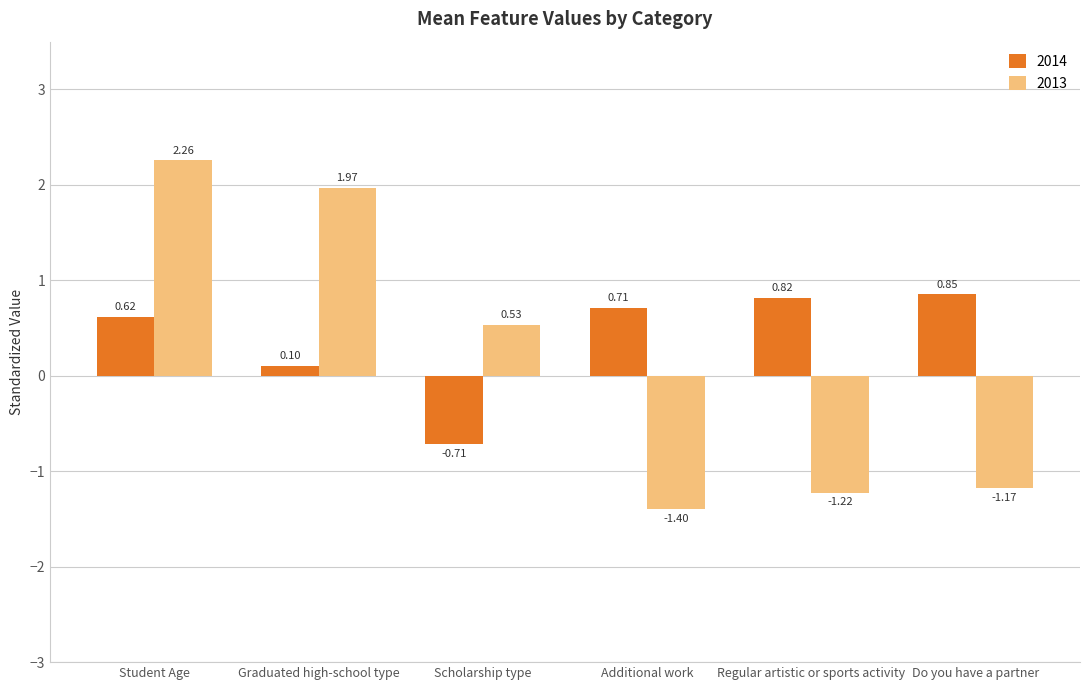

Which label corresponds to the largest value in the chart?

Student Age